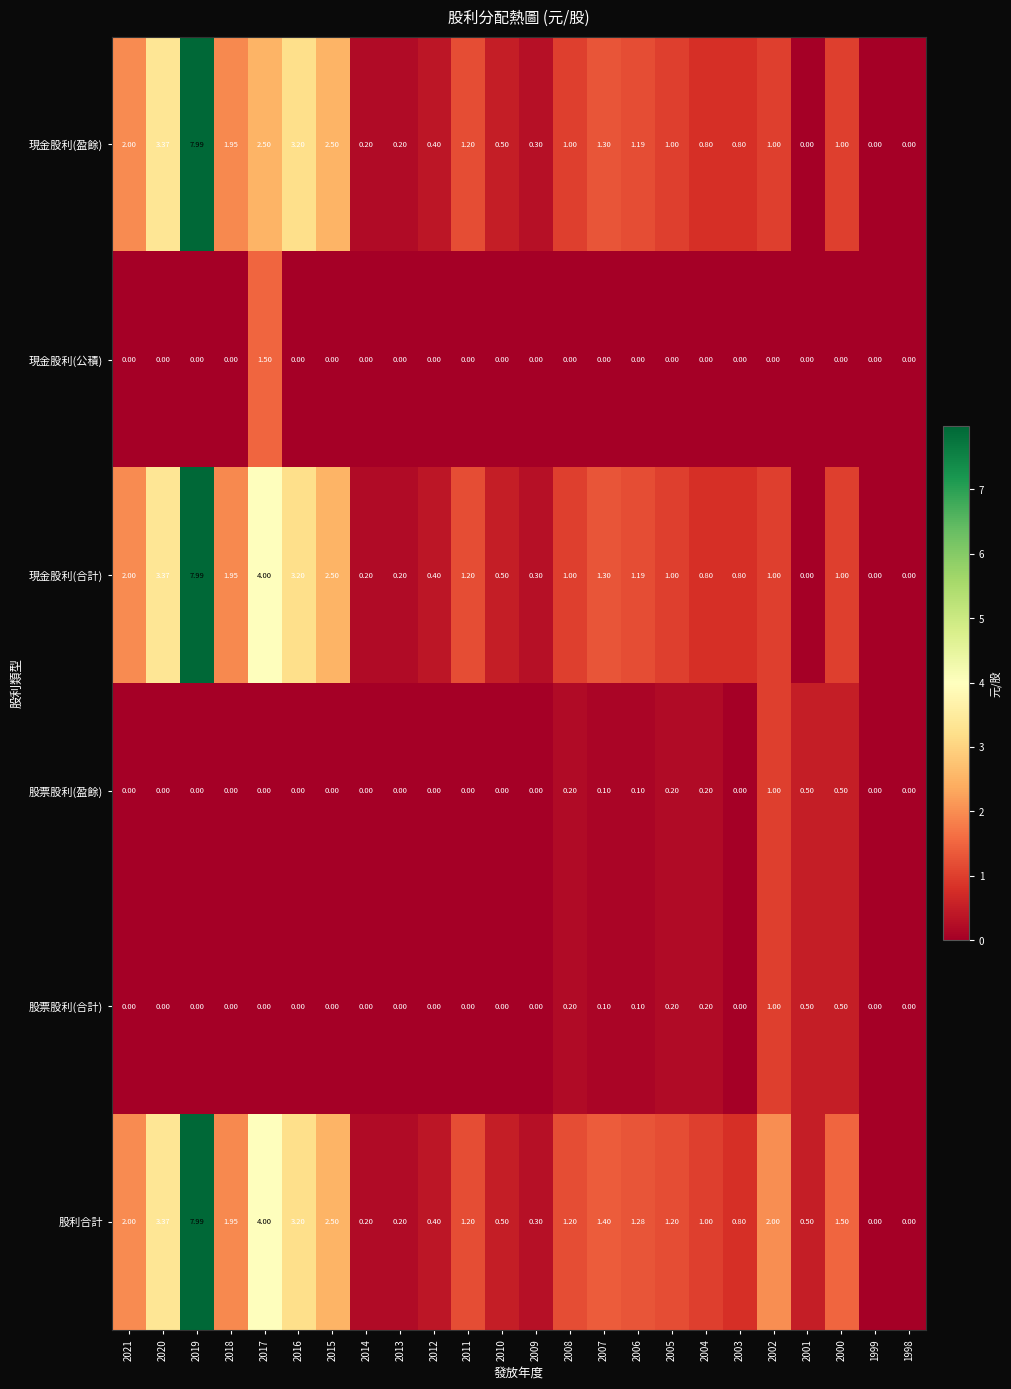

Which series has the largest total across all categories?

股利合計